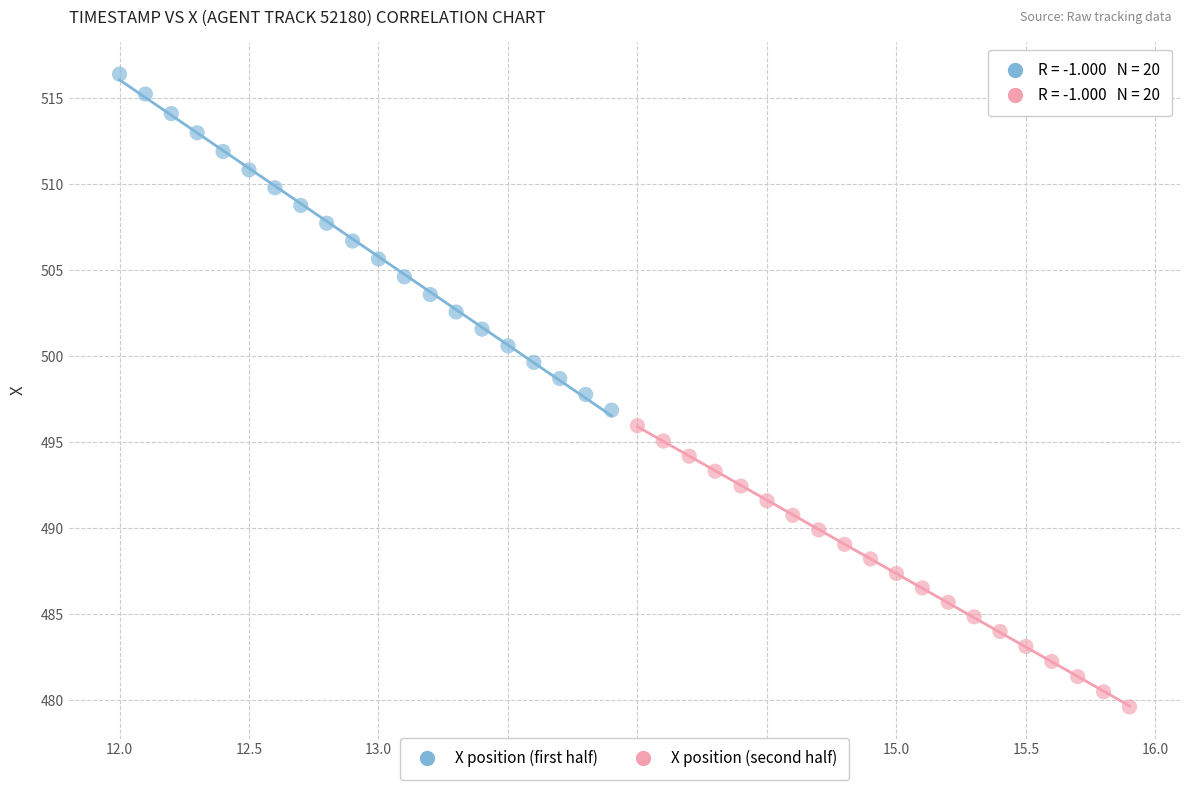

Which series reaches the minimum Y coordinate?

X position (second half)